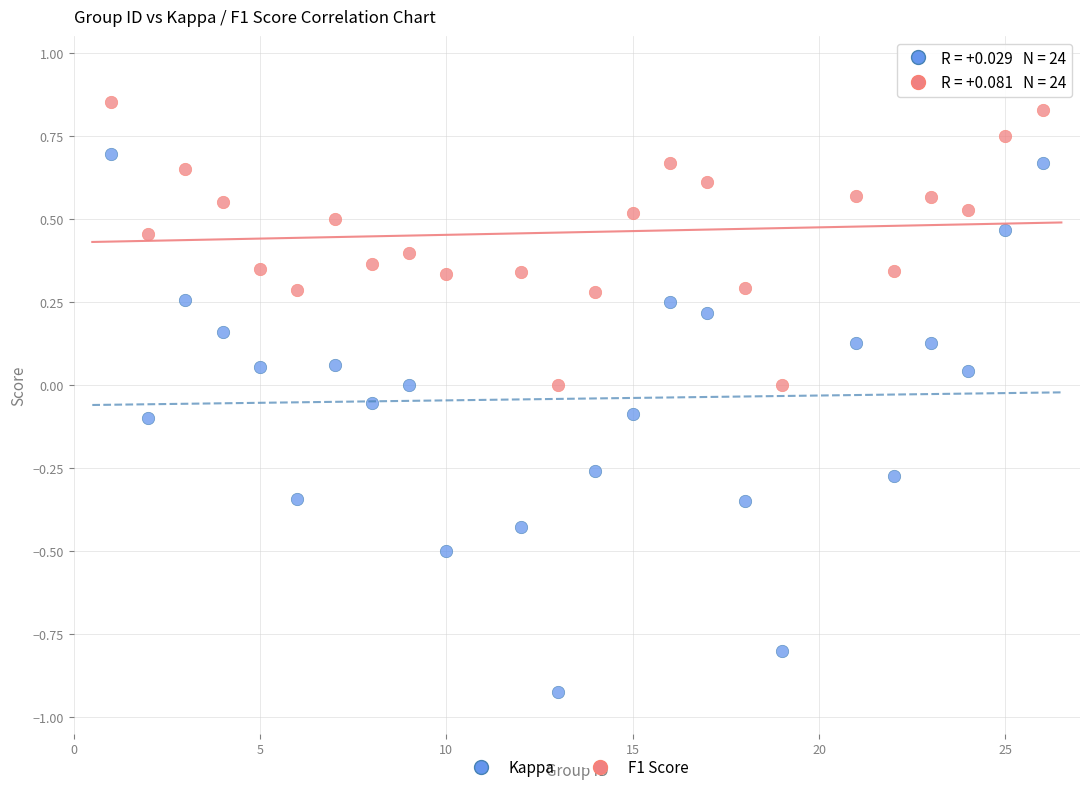

Which series contains the lowest Y value?

Kappa